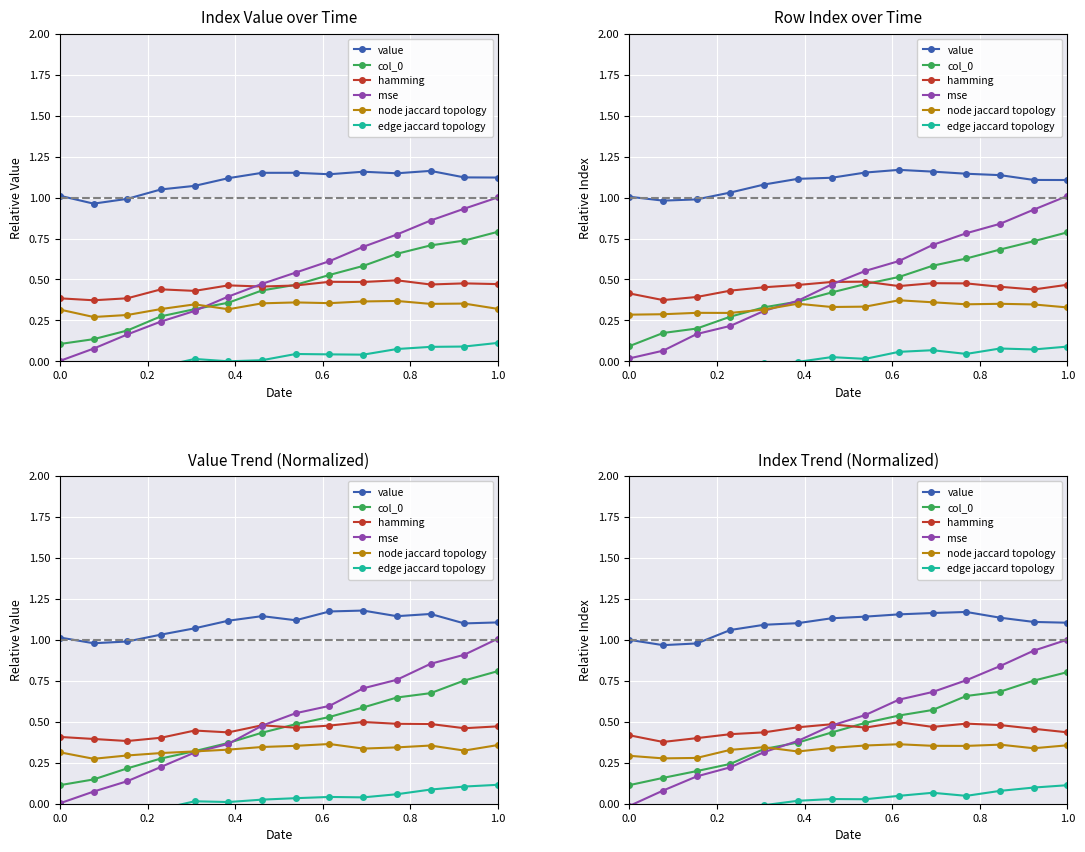

What is the label of the 4th point from the right?

10